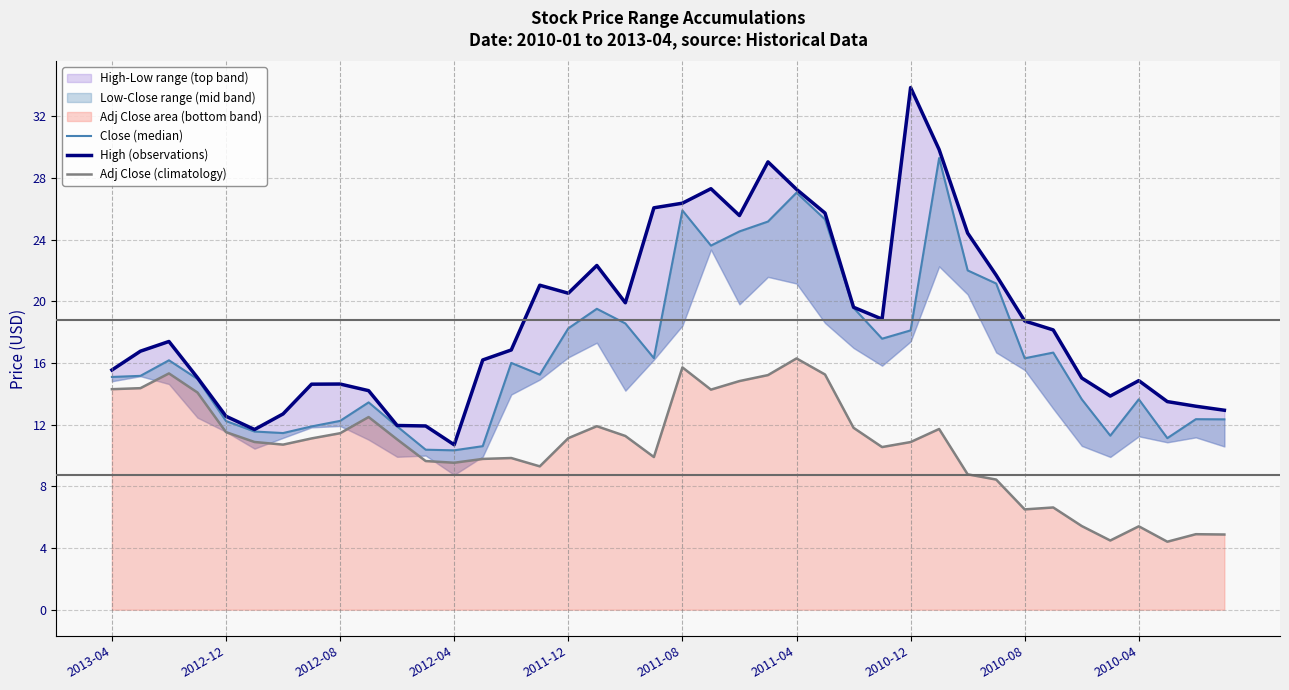

Which series has the largest total across all categories?

High (observations)